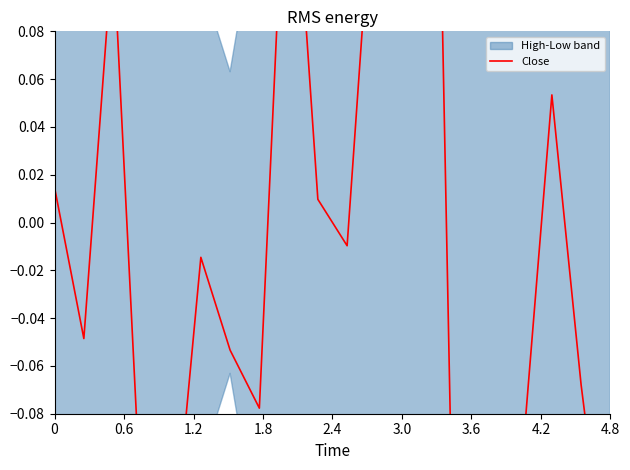

How many lines are shown in the chart?

1